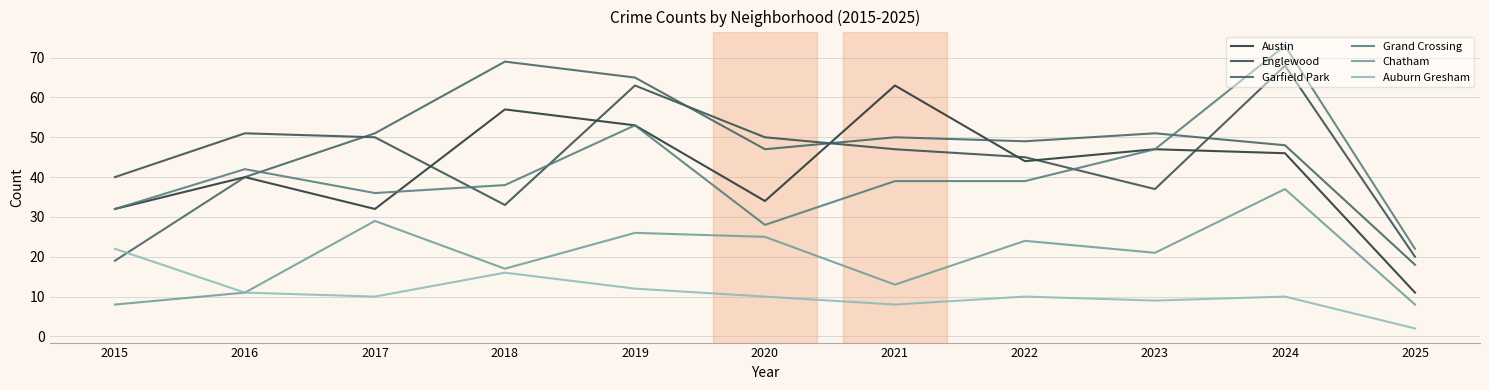

True or false: Auburn Gresham has a value of 22 at 2015.

True